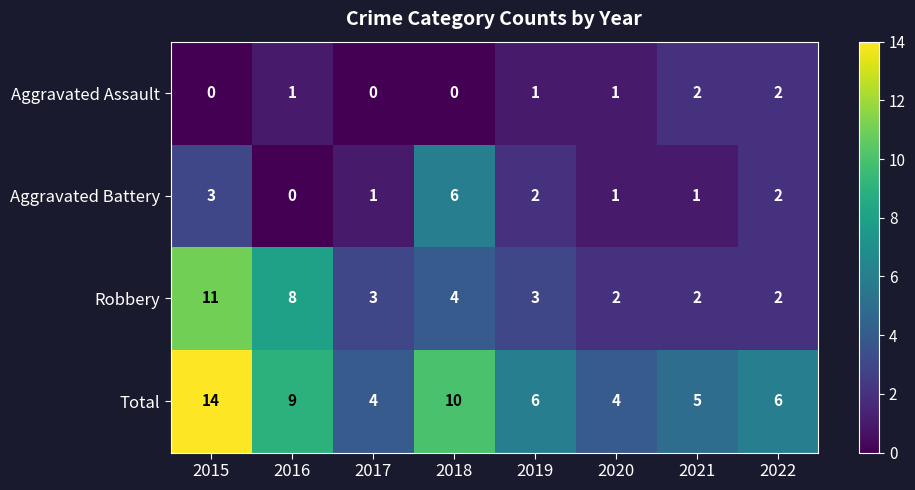

How many categories are shown in the chart?

8